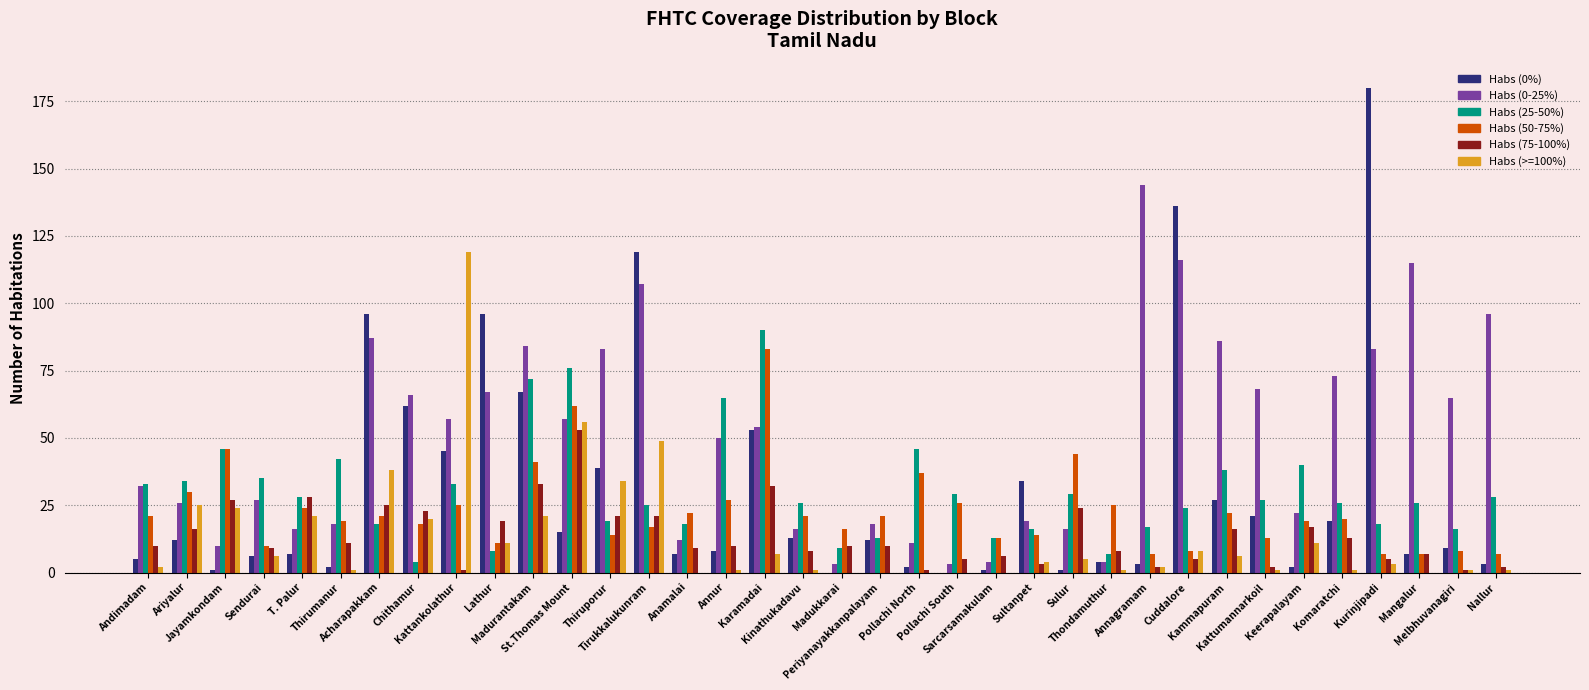

Is it true that Habs (0-25%) equals 36 at Karamadai?

False